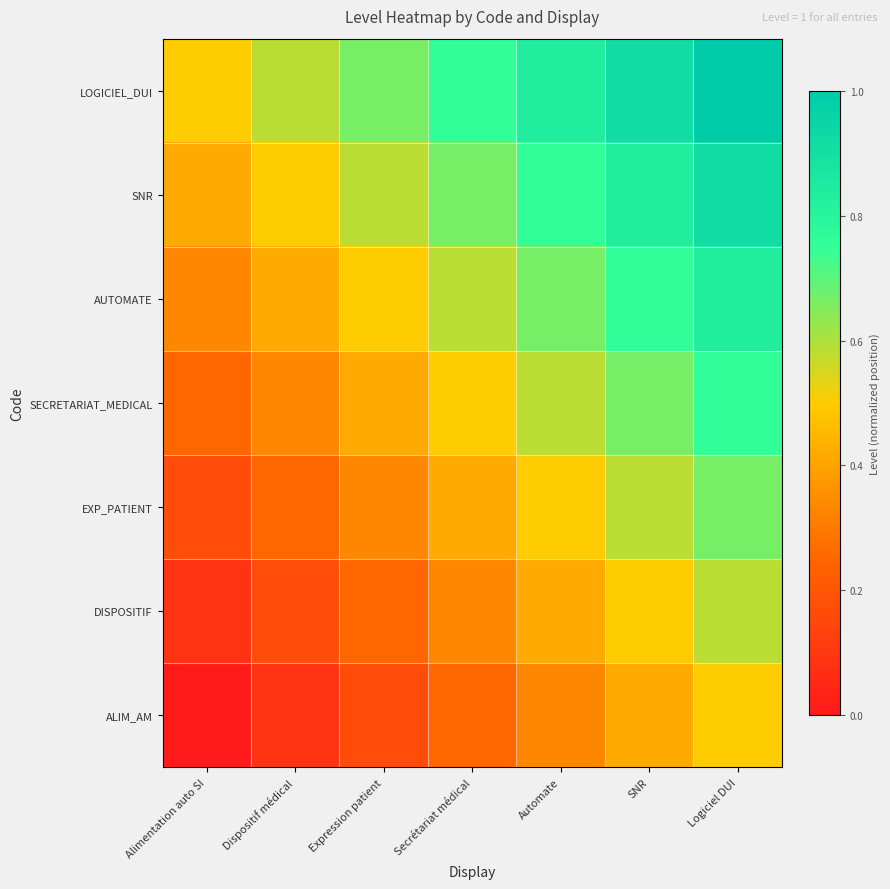

At which category is the sum across all series the highest?

Logiciel DUI